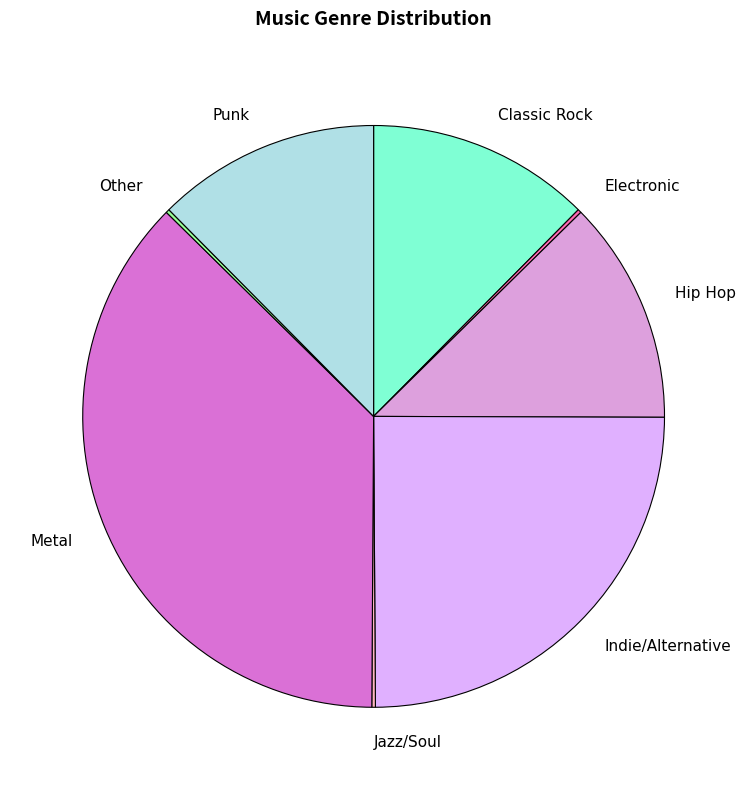

Approximately how many times larger is the value at Hip Hop compared to Punk?

1.0